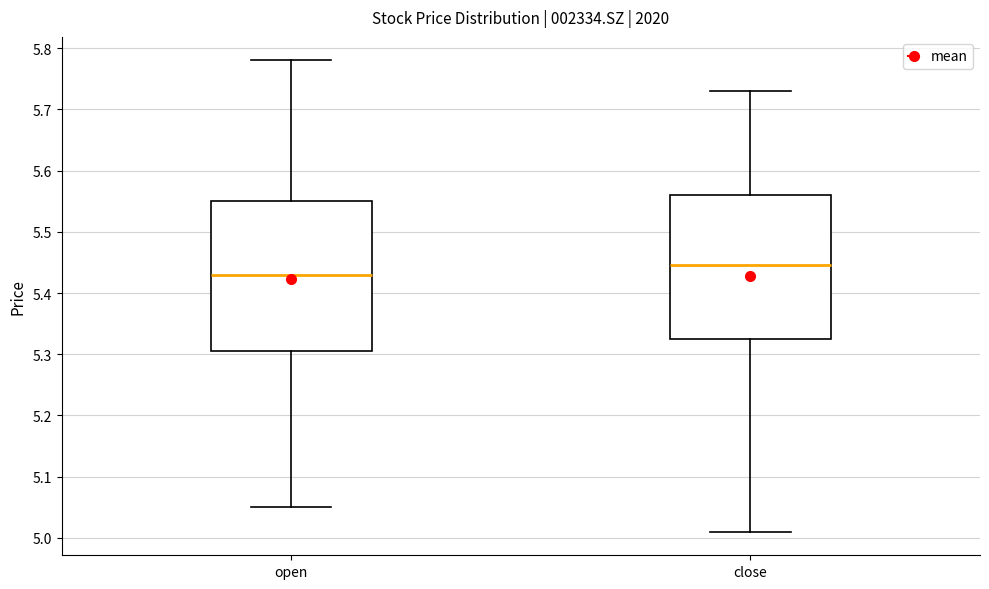

Comparing the boxes themselves (not the whiskers), which one is the tallest?

open